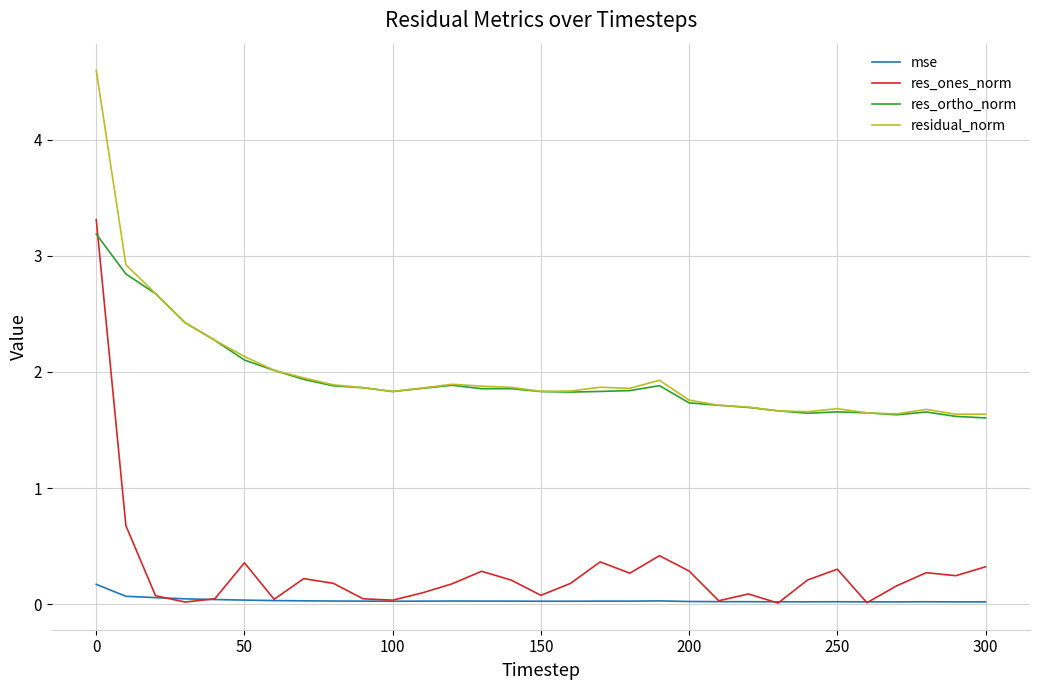

Which series has the widest spread of values?

res_ones_norm